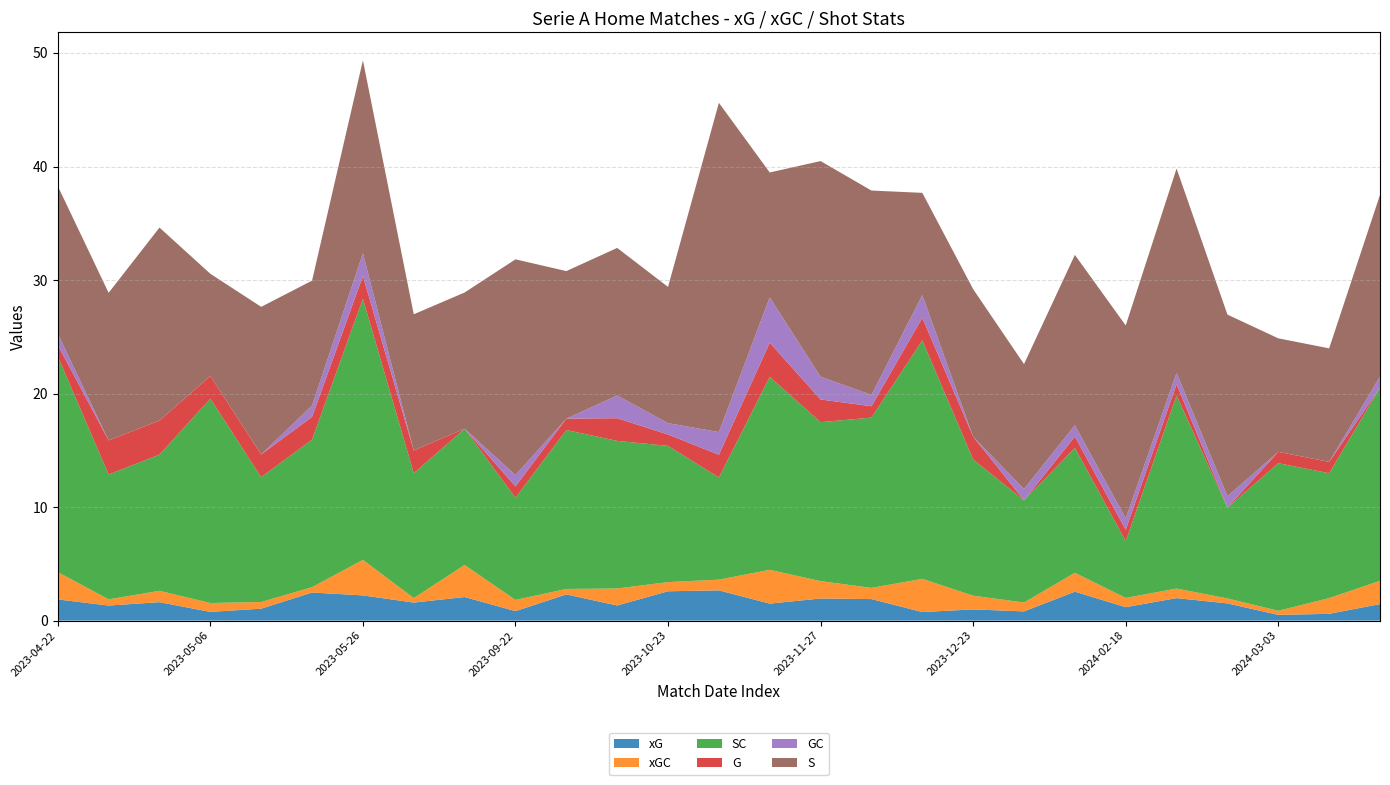

Reading left to right, what are all the values shown in this chart?

xG: 2023-04-22=1.9	2023-04-22=1.3	2023-04-23=1.6	2023-05-06=0.8	2023-05-08=1.1	2023-05-08=2.5	2023-05-26=2.2	2023-06-03=1.6	2023-09-02=2.1	2023-09-22=0.8	2023-09-27=2.3	2023-10-22=1.3	2023-10-23=2.6	2023-11-10=2.7	2023-11-26=1.5	2023-11-27=1.9	2023-12-11=1.9	2023-12-17=0.8	2023-12-23=1.0	2023-12-30=0.8	2024-01-28=2.5	2024-02-18=1.2	2024-03-02=2.0	2024-03-03=1.5	2024-03-03=0.5	2024-03-09=0.6	2024-03-16=1.5
xGC: 2023-04-22=2.4	2023-04-22=0.5	2023-04-23=1.0	2023-05-06=0.8	2023-05-08=0.6	2023-05-08=0.5	2023-05-26=3.1	2023-06-03=0.4	2023-09-02=2.8	2023-09-22=1.0	2023-09-27=0.5	2023-10-22=1.5	2023-10-23=0.8	2023-11-10=0.9	2023-11-26=3.0	2023-11-27=1.5	2023-12-11=1.0	2023-12-17=2.9	2023-12-23=1.2	2023-12-30=0.8	2024-01-28=1.7	2024-02-18=0.8	2024-03-02=0.8	2024-03-03=0.4	2024-03-03=0.4	2024-03-09=1.4	2024-03-16=2.0
SC: 2023-04-22=19.0	2023-04-22=11.0	2023-04-23=12.0	2023-05-06=18.0	2023-05-08=11.0	2023-05-08=13.0	2023-05-26=23.0	2023-06-03=11.0	2023-09-02=12.0	2023-09-22=9.0	2023-09-27=14.0	2023-10-22=13.0	2023-10-23=12.0	2023-11-10=9.0	2023-11-26=17.0	2023-11-27=14.0	2023-12-11=15.0	2023-12-17=21.0	2023-12-23=12.0	2023-12-30=9.0	2024-01-28=11.0	2024-02-18=5.0	2024-03-02=17.0	2024-03-03=8.0	2024-03-03=13.0	2024-03-09=11.0	2024-03-16=17.0
G: 2023-04-22=1.0	2023-04-22=3.0	2023-04-23=3.0	2023-05-06=2.0	2023-05-08=2.0	2023-05-08=2.0	2023-05-26=2.0	2023-06-03=2.0	2023-09-02=0.0	2023-09-22=1.0	2023-09-27=1.0	2023-10-22=2.0	2023-10-23=1.0	2023-11-10=2.0	2023-11-26=3.0	2023-11-27=2.0	2023-12-11=1.0	2023-12-17=2.0	2023-12-23=2.0	2023-12-30=0.0	2024-01-28=1.0	2024-02-18=1.0	2024-03-02=1.0	2024-03-03=0.0	2024-03-03=1.0	2024-03-09=1.0	2024-03-16=0.0
GC: 2023-04-22=1.0	2023-04-22=0.0	2023-04-23=0.0	2023-05-06=0.0	2023-05-08=0.0	2023-05-08=1.0	2023-05-26=2.0	2023-06-03=0.0	2023-09-02=0.0	2023-09-22=1.0	2023-09-27=0.0	2023-10-22=2.0	2023-10-23=1.0	2023-11-10=2.0	2023-11-26=4.0	2023-11-27=2.0	2023-12-11=1.0	2023-12-17=2.0	2023-12-23=0.0	2023-12-30=1.0	2024-01-28=1.0	2024-02-18=1.0	2024-03-02=1.0	2024-03-03=1.0	2024-03-03=0.0	2024-03-09=0.0	2024-03-16=1.0
S: 2023-04-22=13.0	2023-04-22=13.0	2023-04-23=17.0	2023-05-06=9.0	2023-05-08=13.0	2023-05-08=11.0	2023-05-26=17.0	2023-06-03=12.0	2023-09-02=12.0	2023-09-22=19.0	2023-09-27=13.0	2023-10-22=13.0	2023-10-23=12.0	2023-11-10=29.0	2023-11-26=11.0	2023-11-27=19.0	2023-12-11=18.0	2023-12-17=9.0	2023-12-23=13.0	2023-12-30=11.0	2024-01-28=15.0	2024-02-18=17.0	2024-03-02=18.0	2024-03-03=16.0	2024-03-03=10.0	2024-03-09=10.0	2024-03-16=16.0